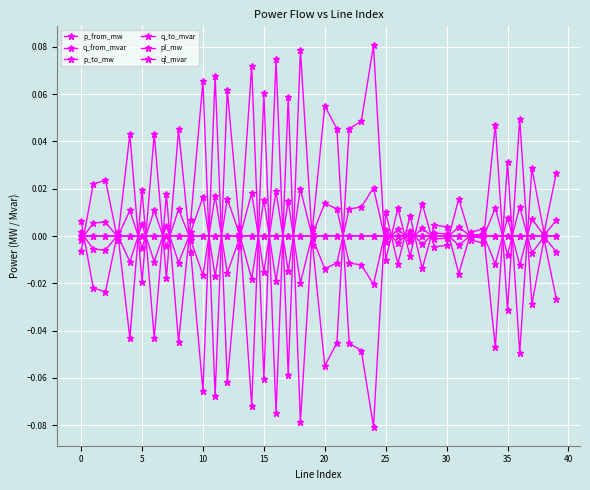

How many categories are shown in the chart?

40